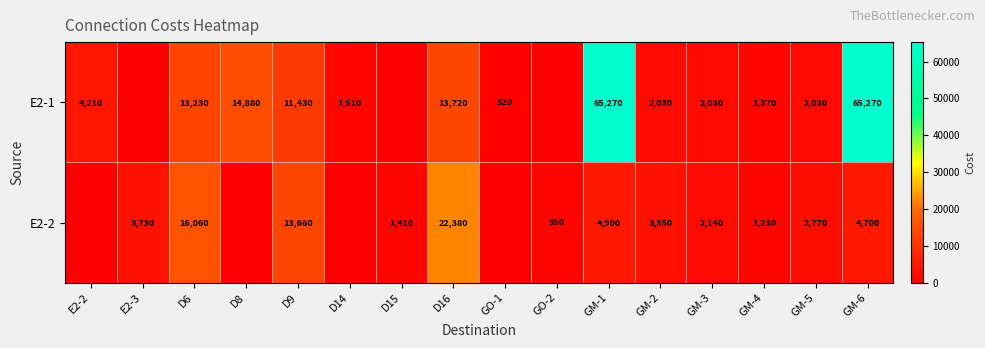

Is the value of E2-1 at D9 greater than the value of E2-2 at GM-6?

Yes